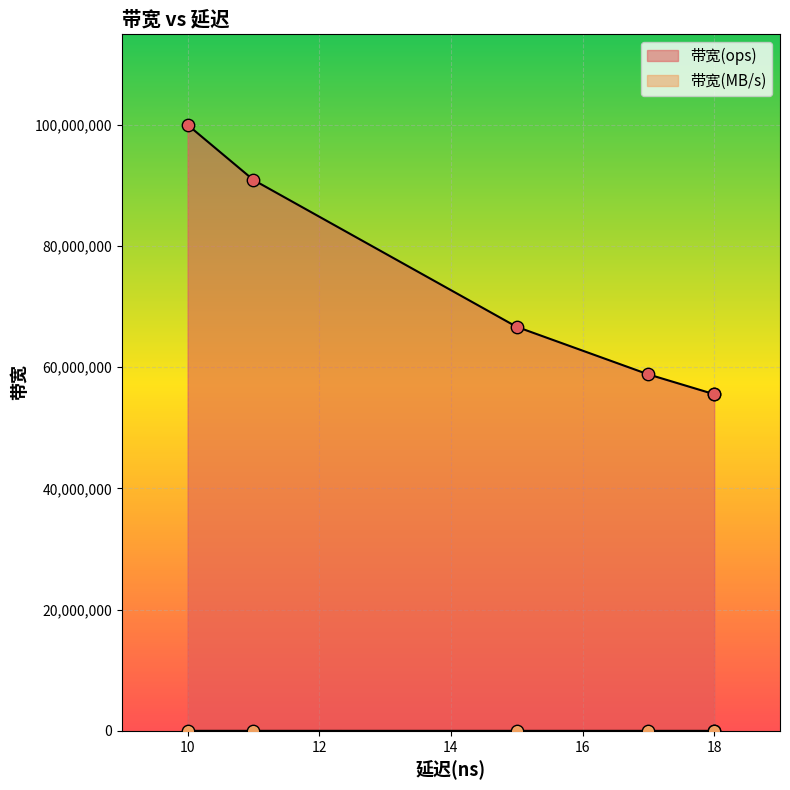

What are all the series names shown in the legend?

带宽(ops), 带宽(MB/s)